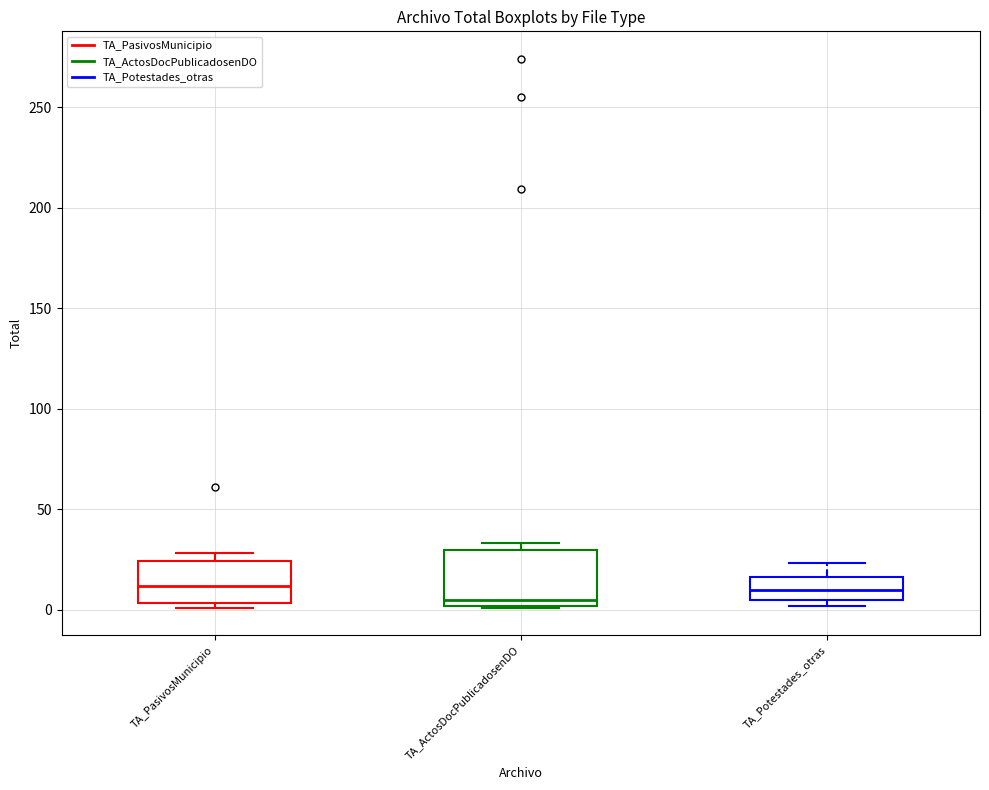

Reading left to right, transcribe this box plot: for each box, give where its median line is, the range the box spans, and where its two whiskers end, as read against the y-axis. The values are not printed on the chart, so give them approximately, as read against the axis.

TA_PasivosMunicipio: median 10, box 5 to 25, whiskers 0 to 30
TA_ActosDocPublicadosenDO: median 5, box 0 to 30, whiskers 0 to 35
TA_Potestades_otras: median 10, box 5 to 15, whiskers 0 to 25